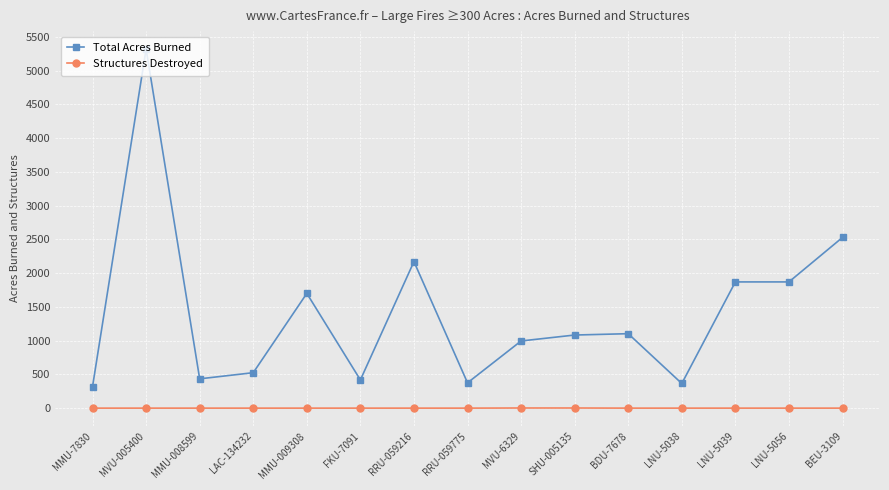

List the series in order of their peak value, lowest first.

Structures Destroyed, Total Acres Burned